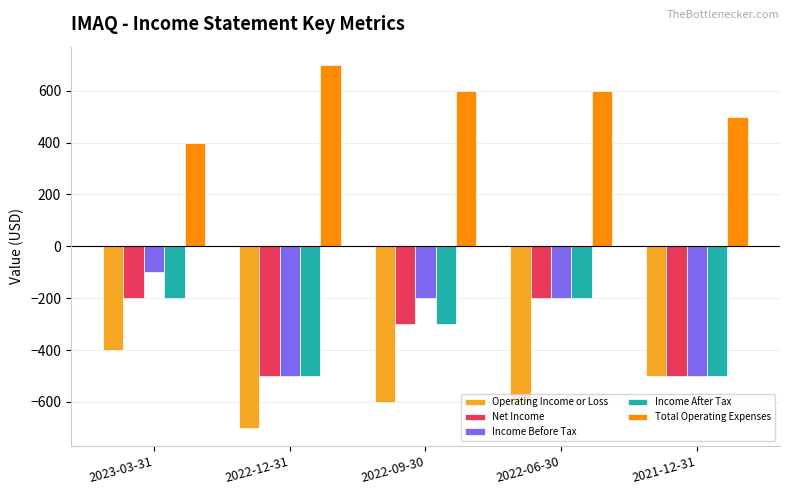

Which series has the widest spread of values?

Income Before Tax